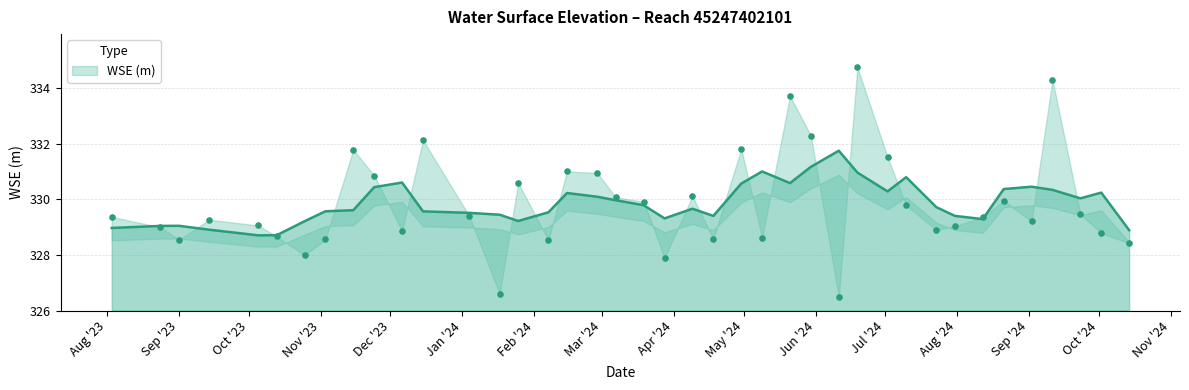

What is the change in value from 2024-03-07 to 2024-07-10?

-0.3